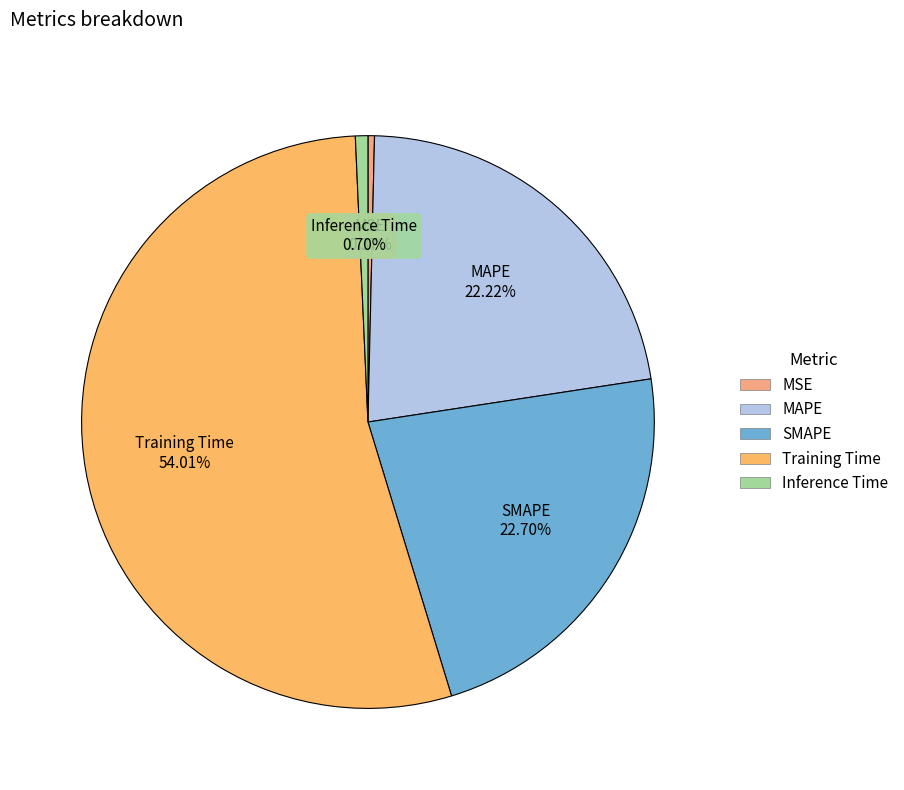

Count the number of slices in the pie.

5